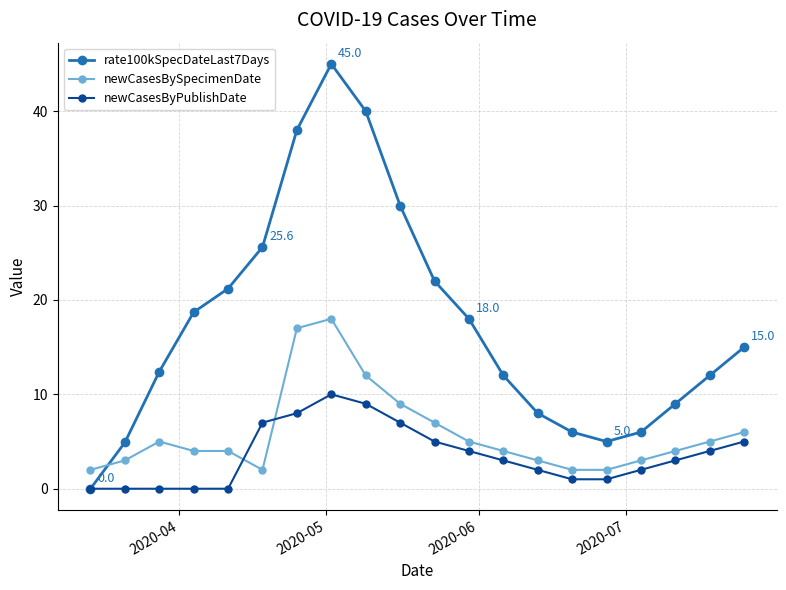

Count the number of data series in this chart.

3